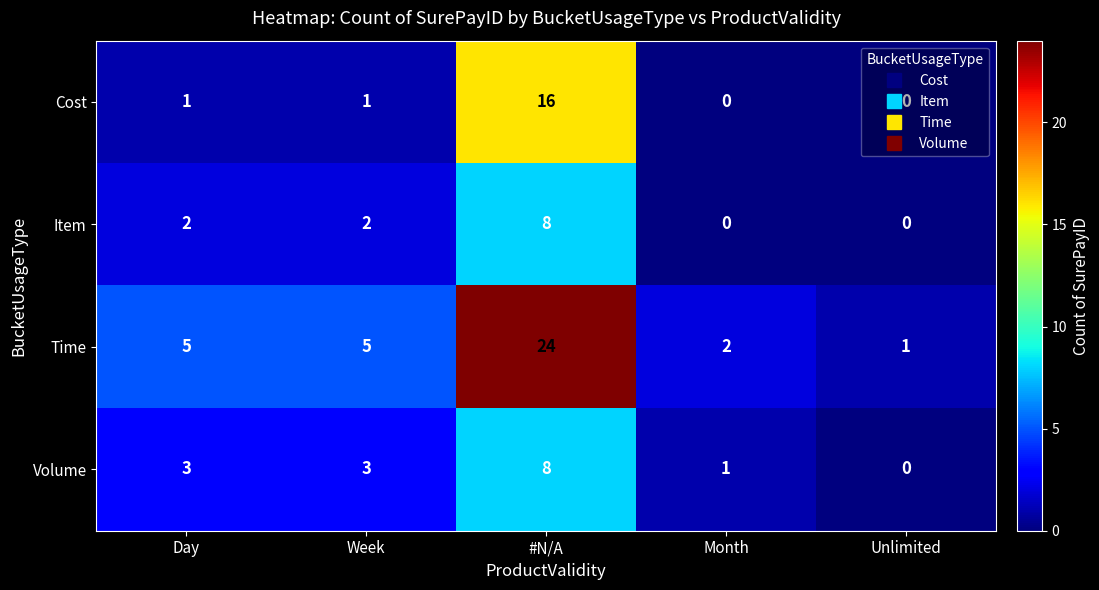

True or false: Time has a value of 7 at Week.

False